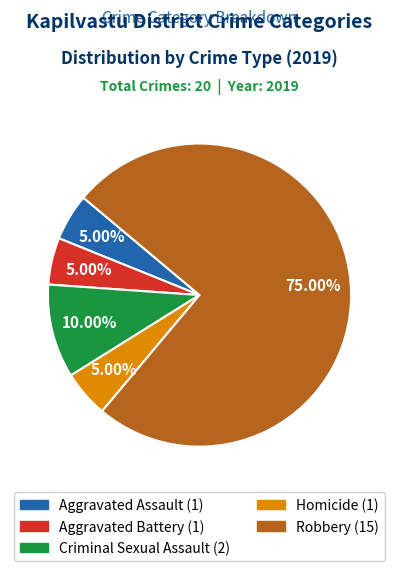

Between Criminal Sexual Assault and Aggravated Battery, which is larger?

Criminal Sexual Assault